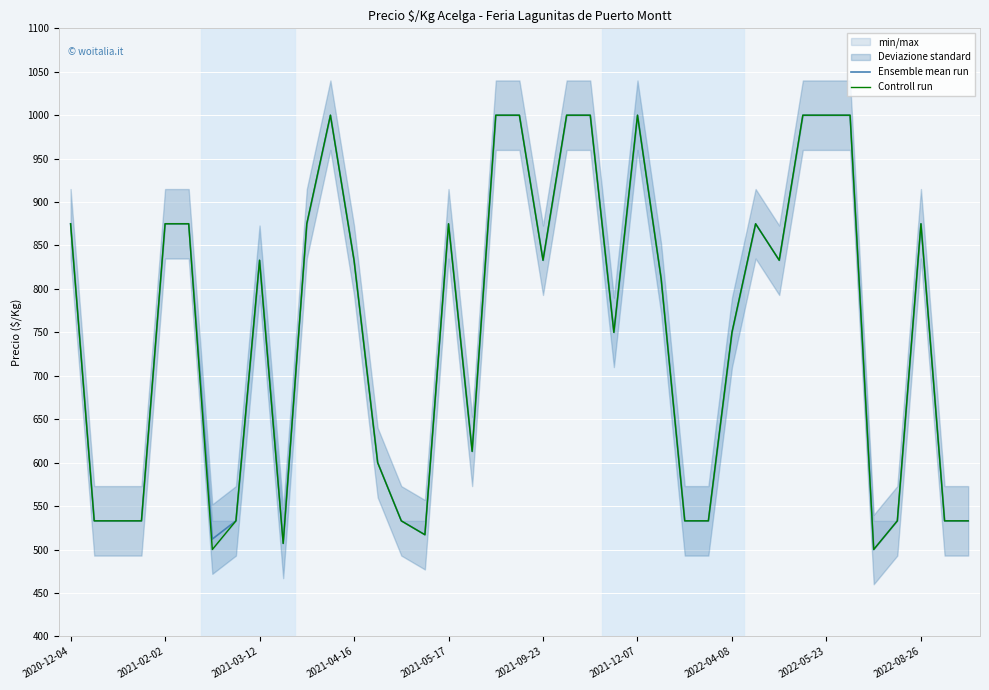

True or false: Ensemble mean run has a value of 1428 at 2022-08-26.

False